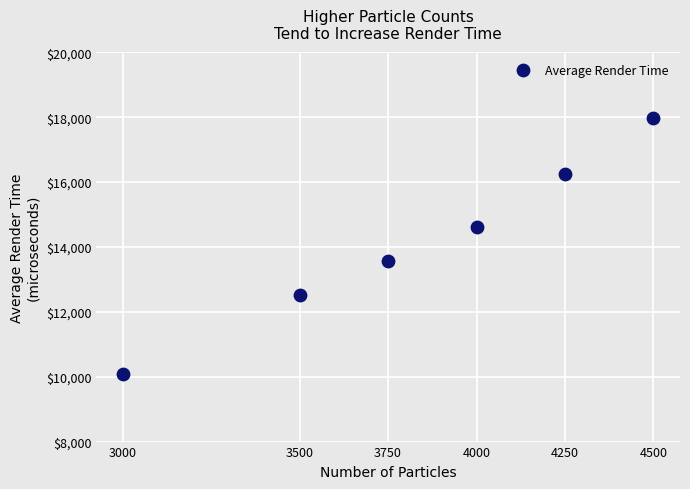

What Y value in the scatter plot is closest to 14021?

13573.9